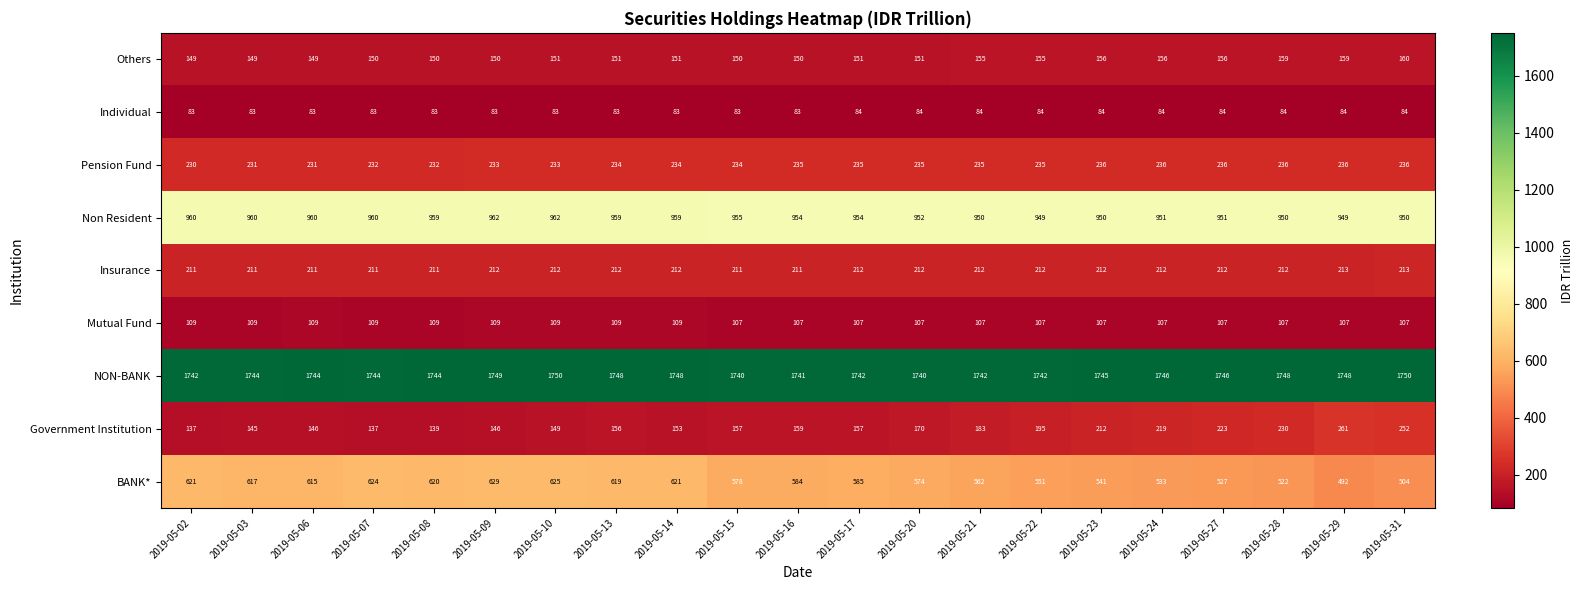

What is the average value of the NON-BANK series?

1745